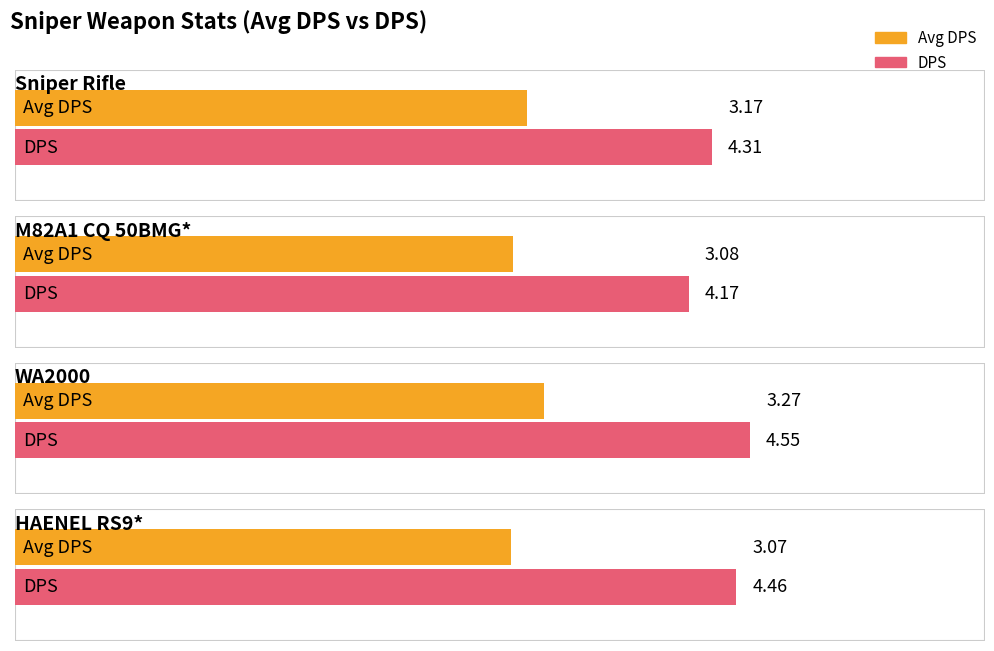

Reading right to left, list all the values displayed in this chart.

Avg DPS: HAENEL RS9*=3.1	WA2000=3.3	M82A1 CQ 50BMG*=3.1	Sniper Rifle=3.2
DPS: HAENEL RS9*=4.5	WA2000=4.5	M82A1 CQ 50BMG*=4.2	Sniper Rifle=4.3